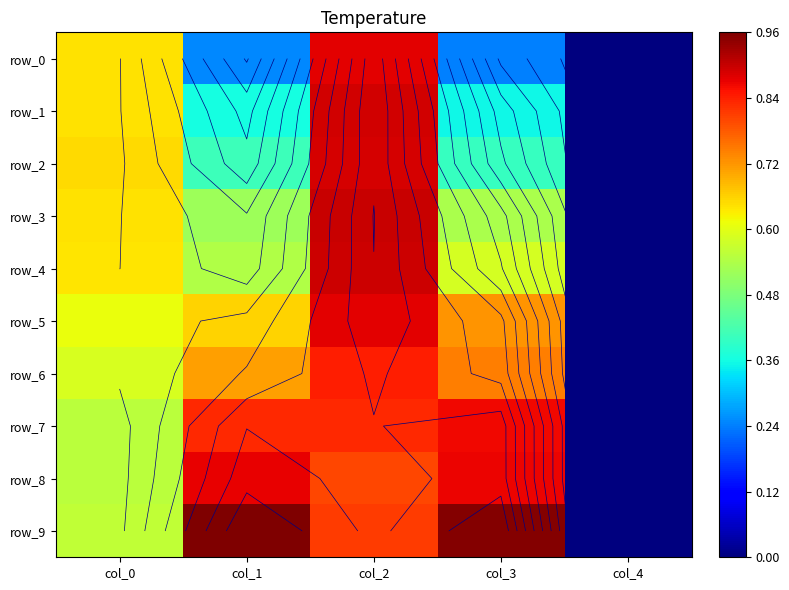

Rank the series by their maximum value, from lowest to highest.

row_6, row_7, row_8, row_0, row_5, row_2, row_1, row_4, row_3, row_9